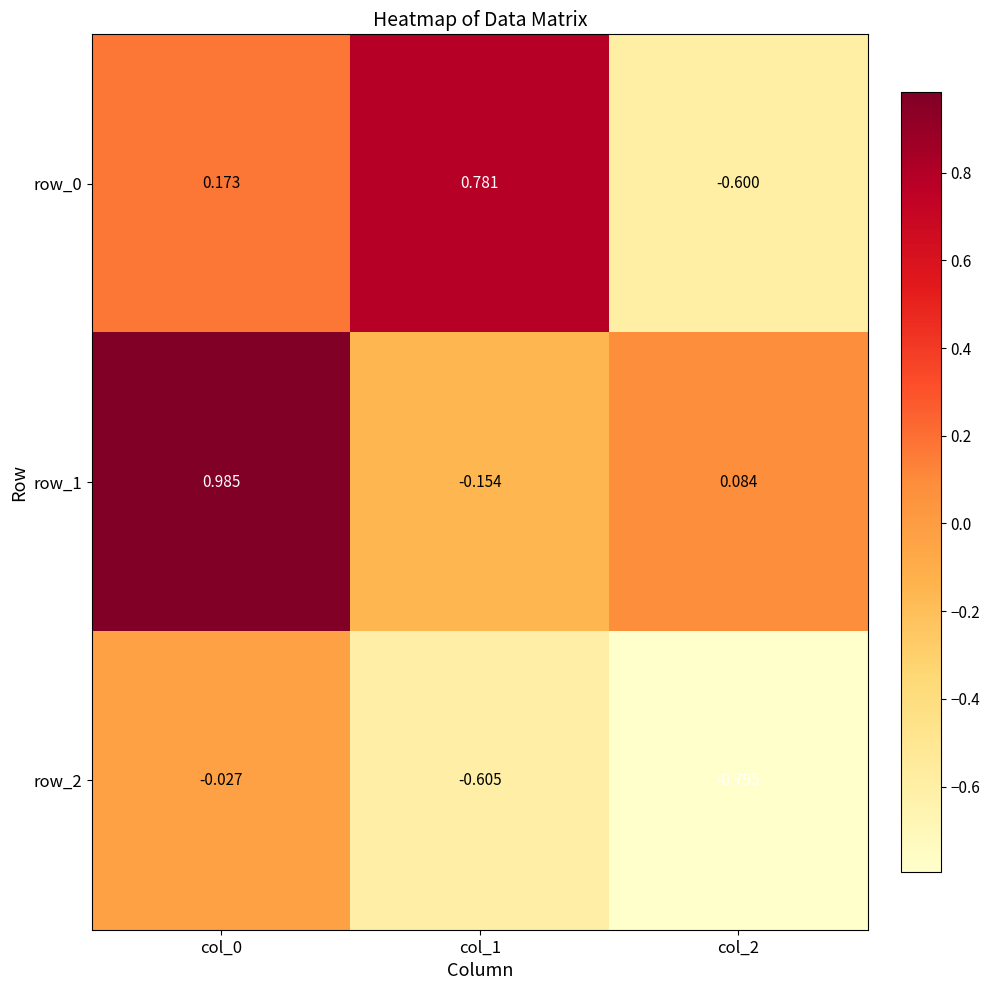

What is the difference between the highest and lowest values at col_2?

0.9